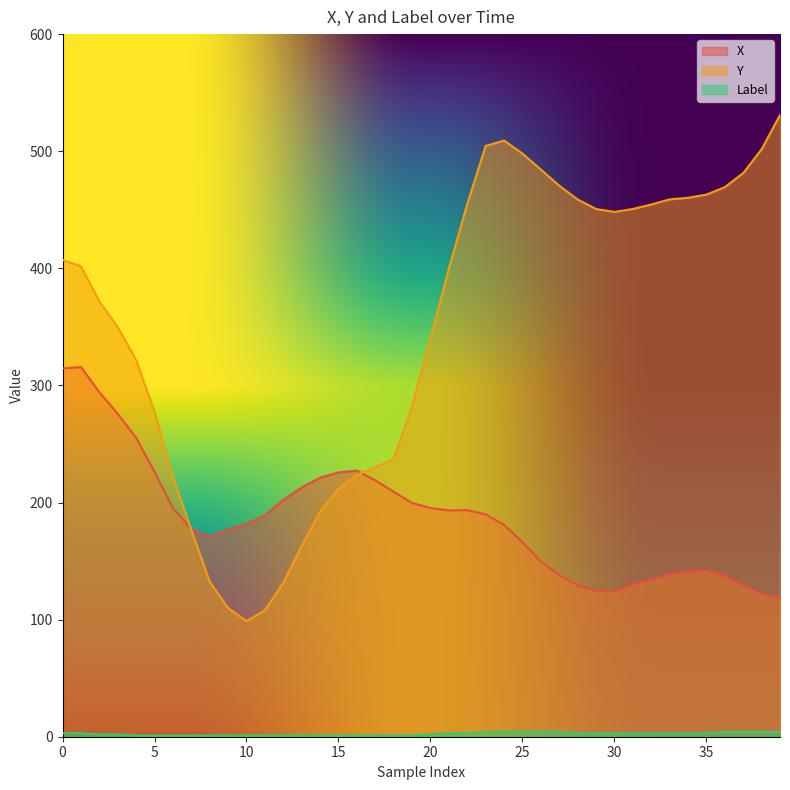

Which series has the largest total across all categories?

Y